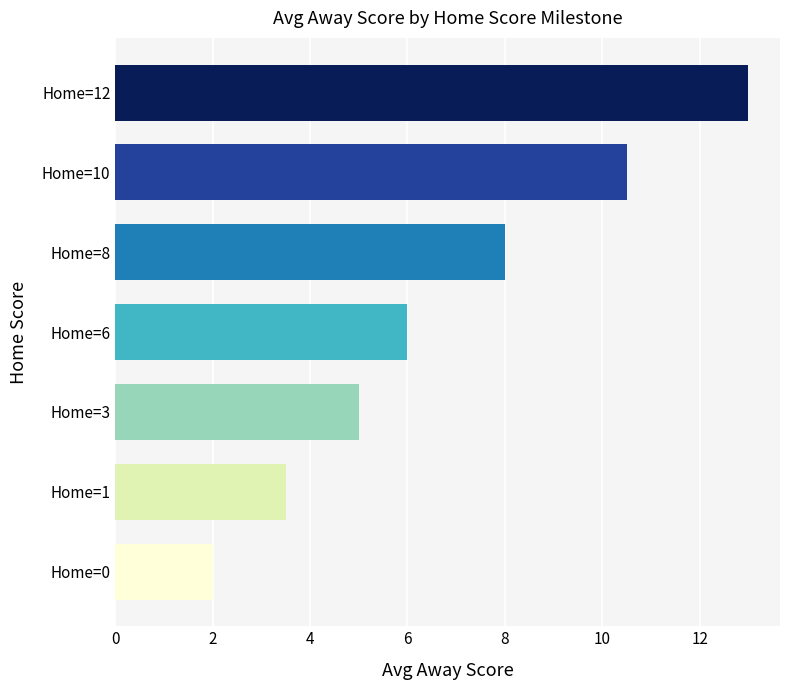

The chart shows a value of 2.0 at Home=0. True or false?

True